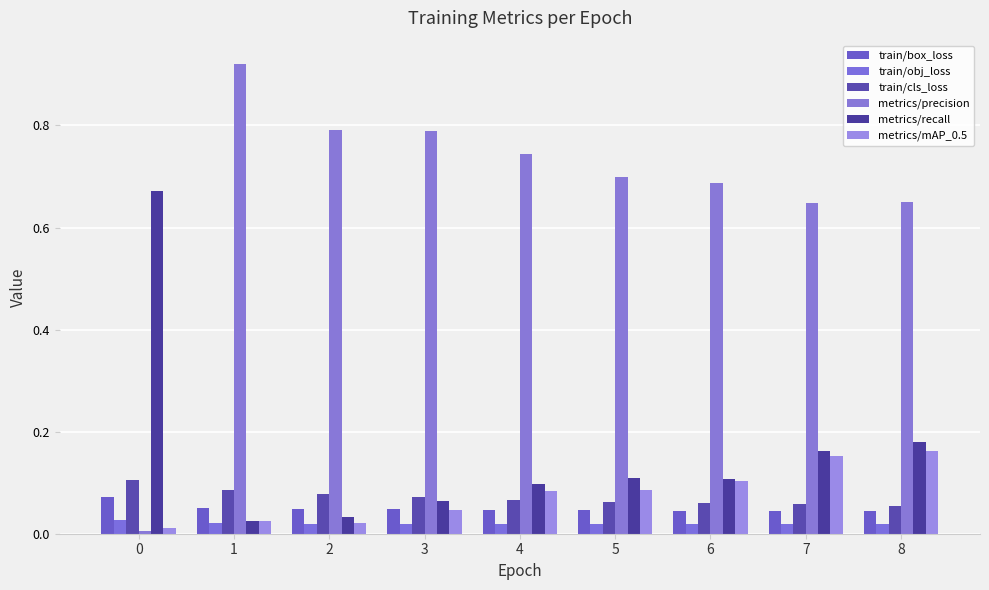

Between 3 and 6, which series saw the biggest shift?

metrics/precision